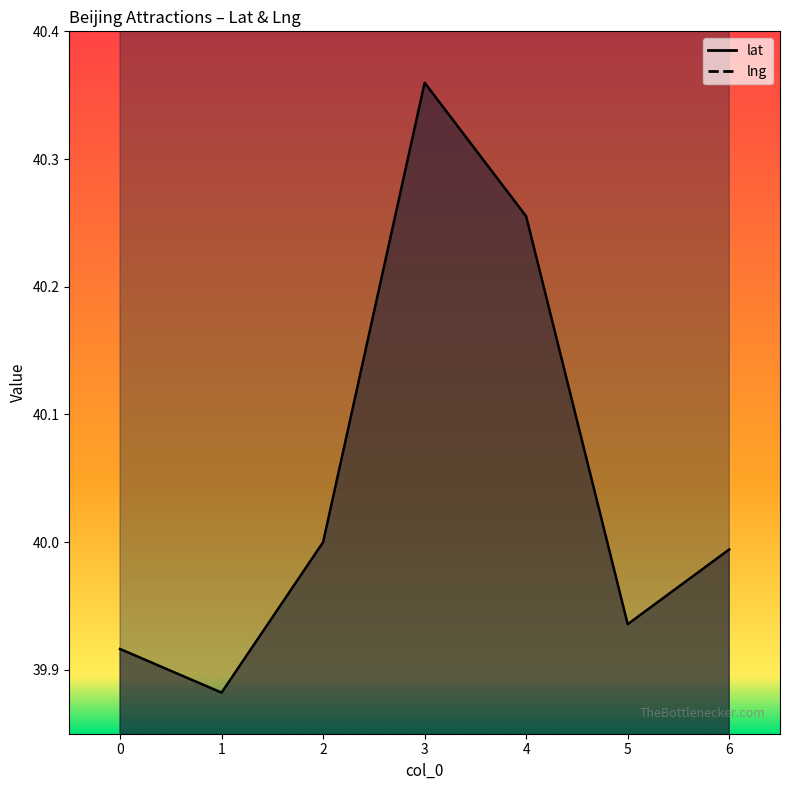

Which has a higher value, 3 or 4?

3